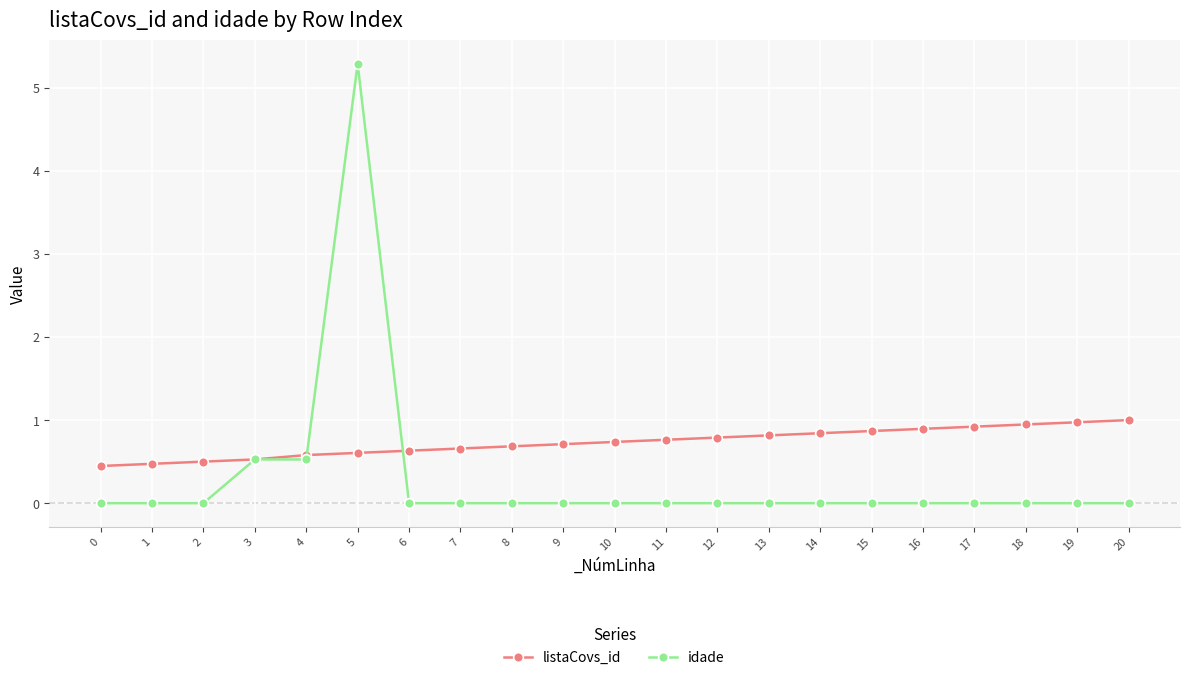

What is the highest value of the listaCovs_id series?

1.0